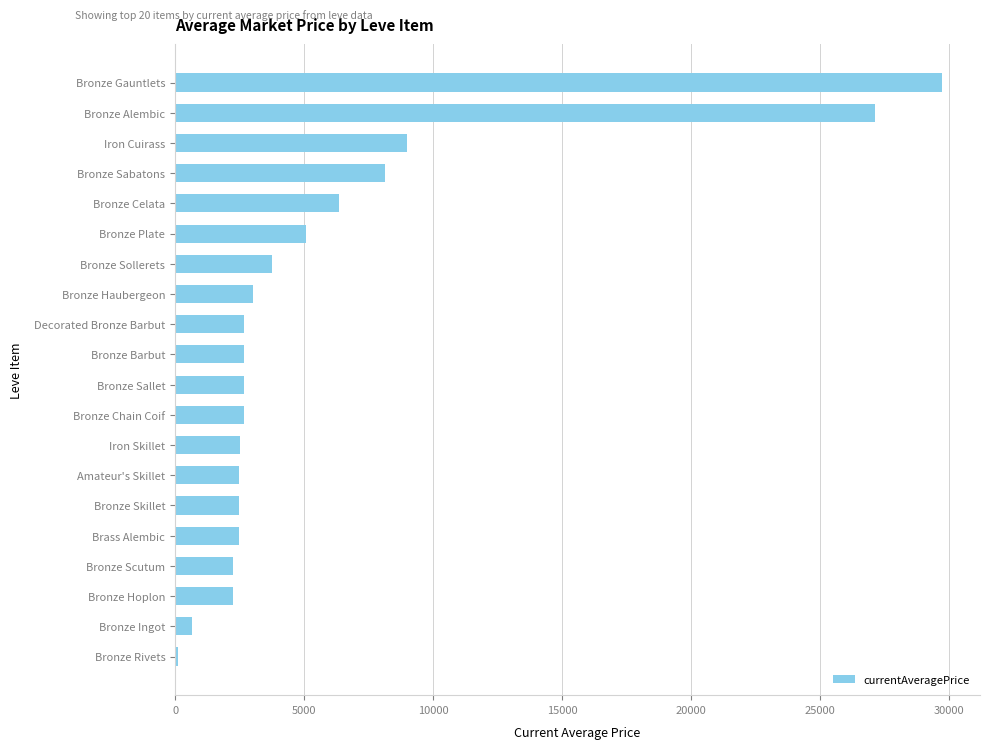

How many bars are there in total?

20